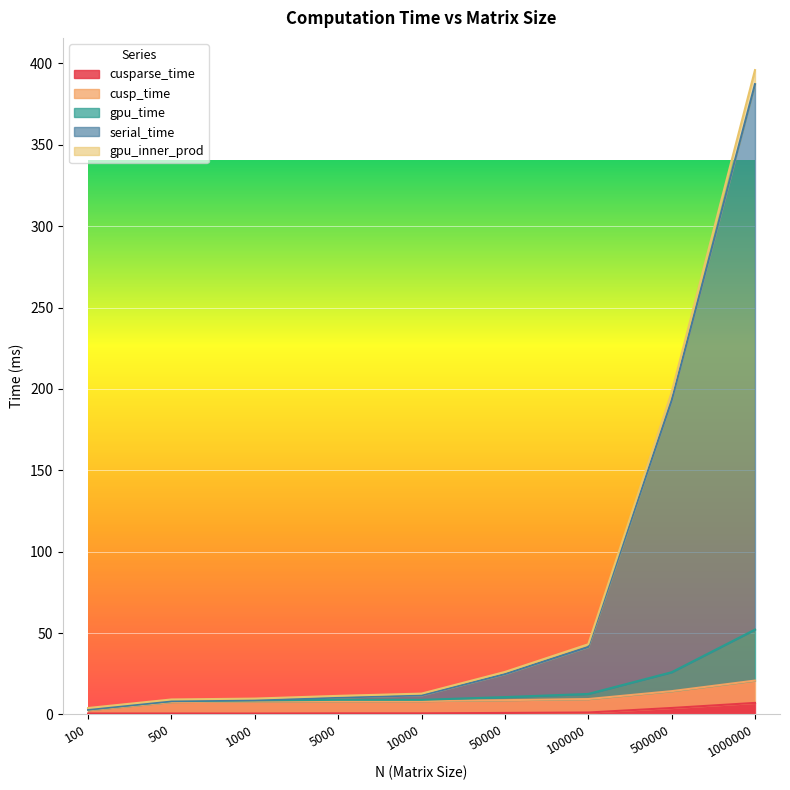

Which series has the largest range (max minus min)?

serial_time